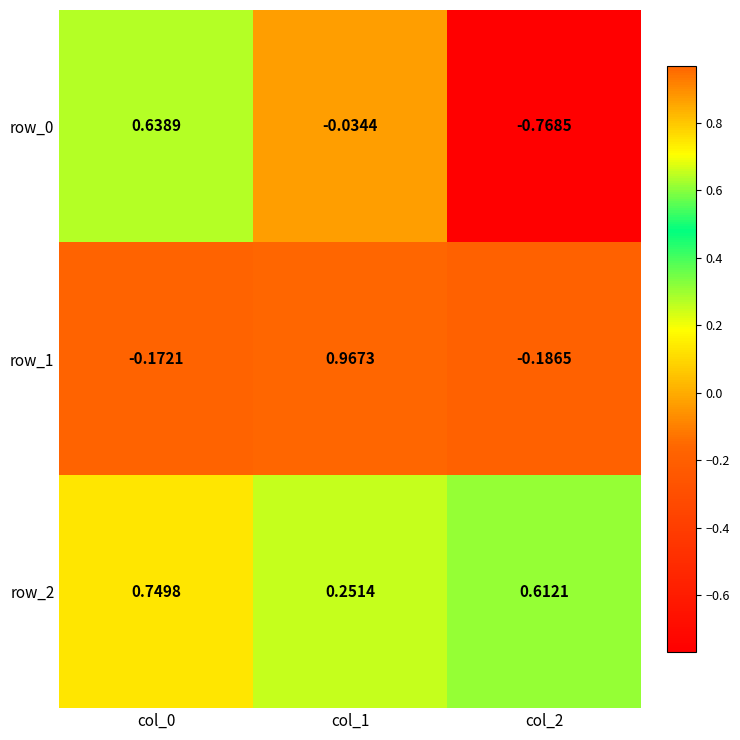

What is the average value of the row_2 series?

0.5